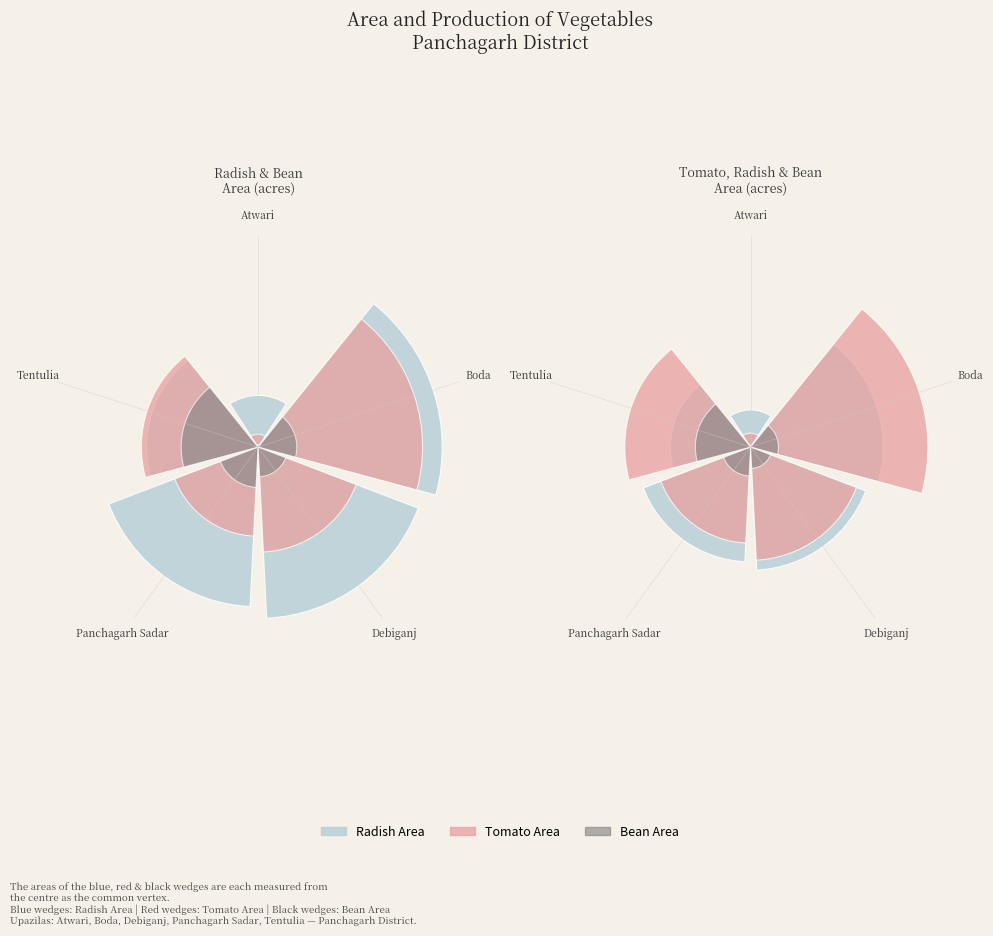

How many segments does this pie chart have?

5